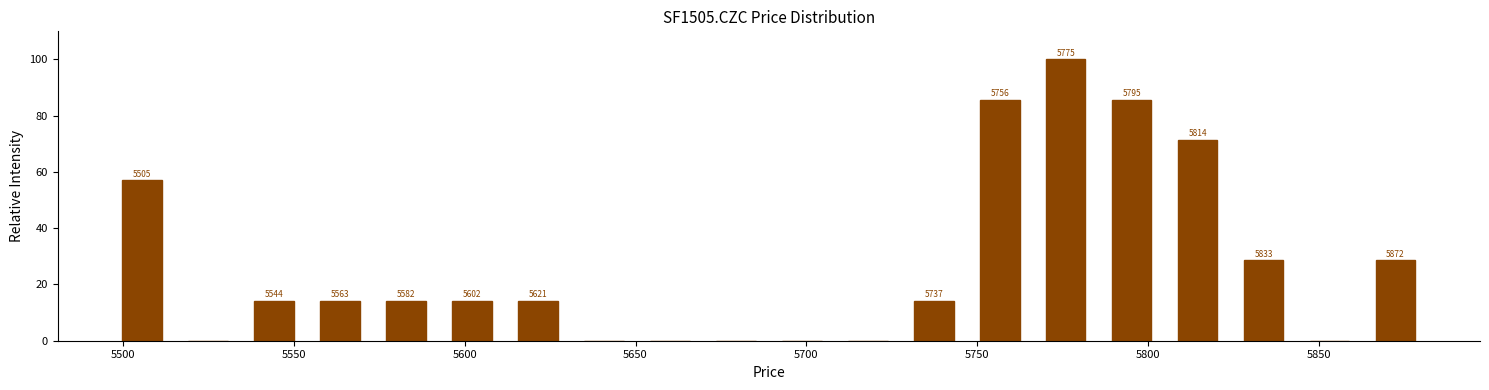

Around what value on the x-axis is the tallest bar? Give the approximate position of its centre, as read against the axis.

5775